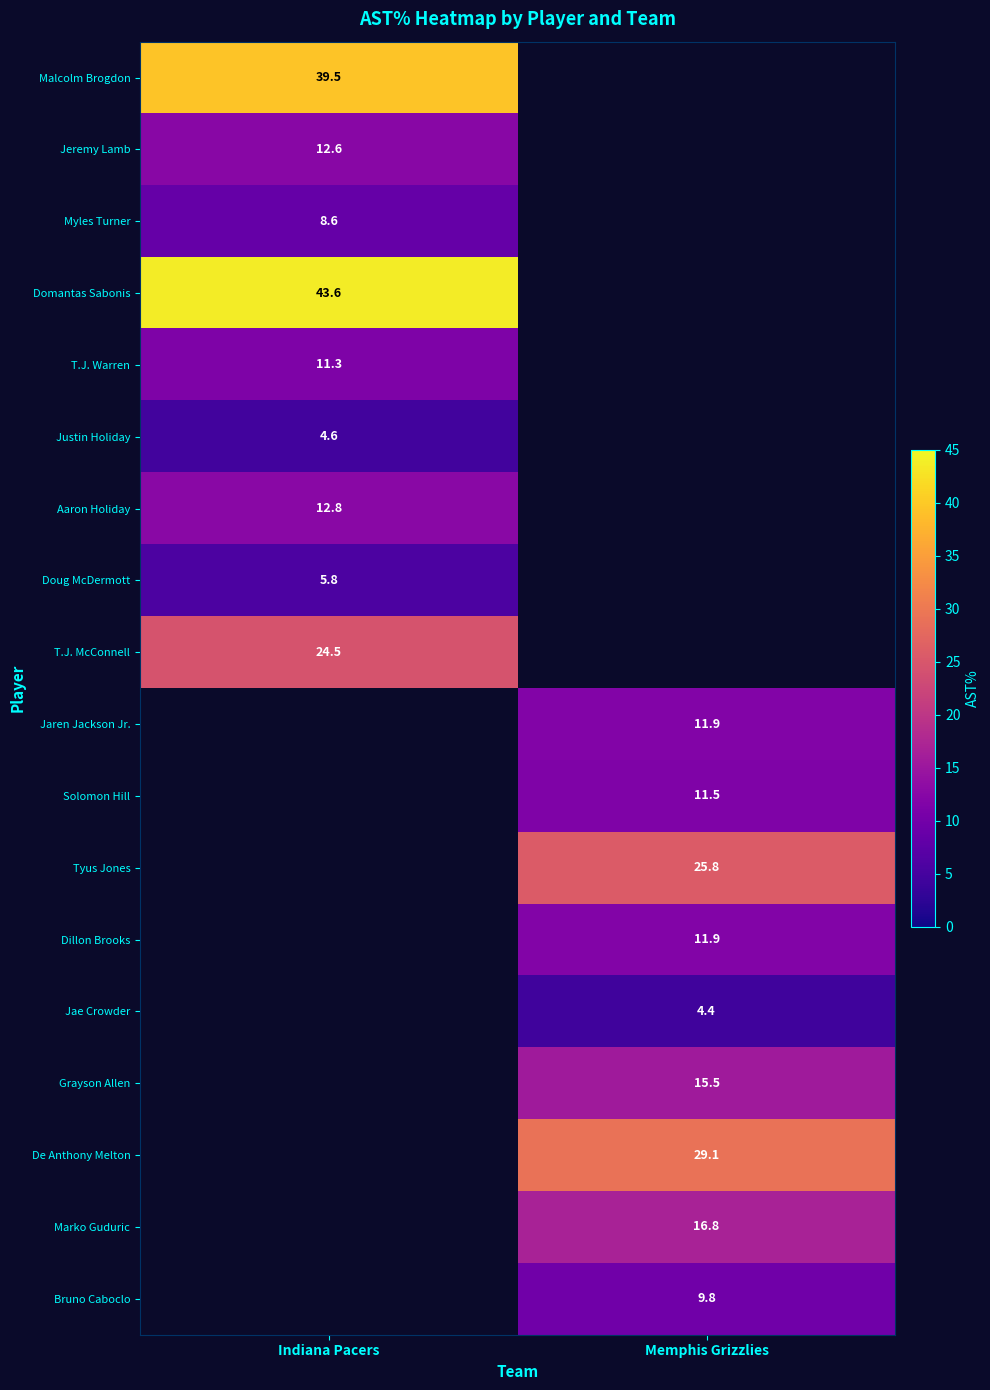

Count the number of data series in this chart.

18